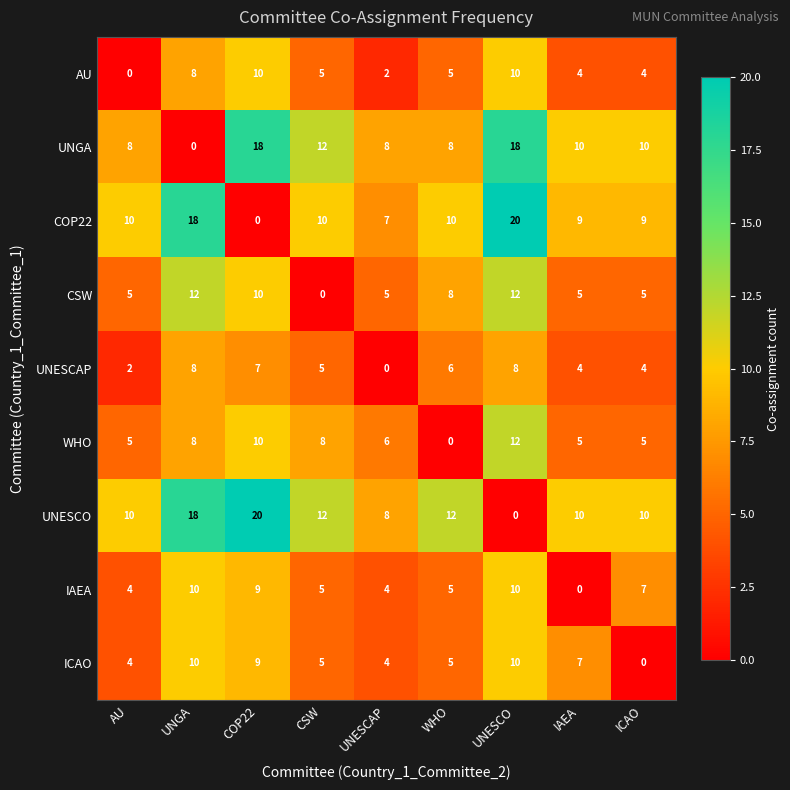

How many data points in COP22 are less than 10?

4